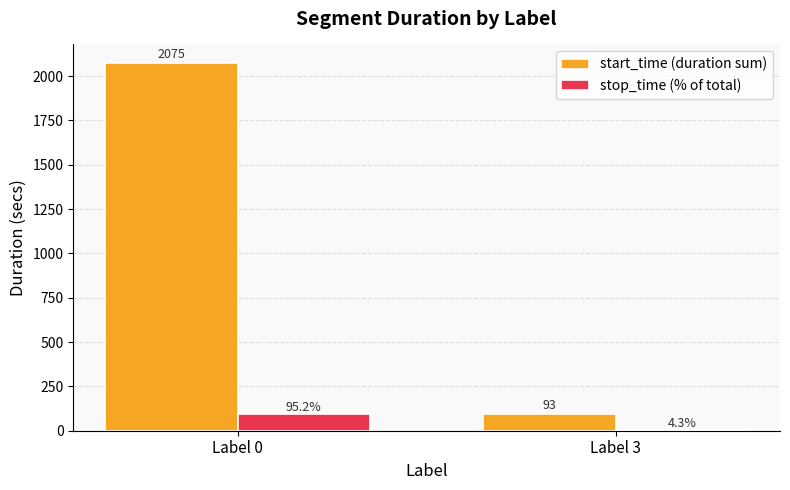

How many groups of bars are there?

2